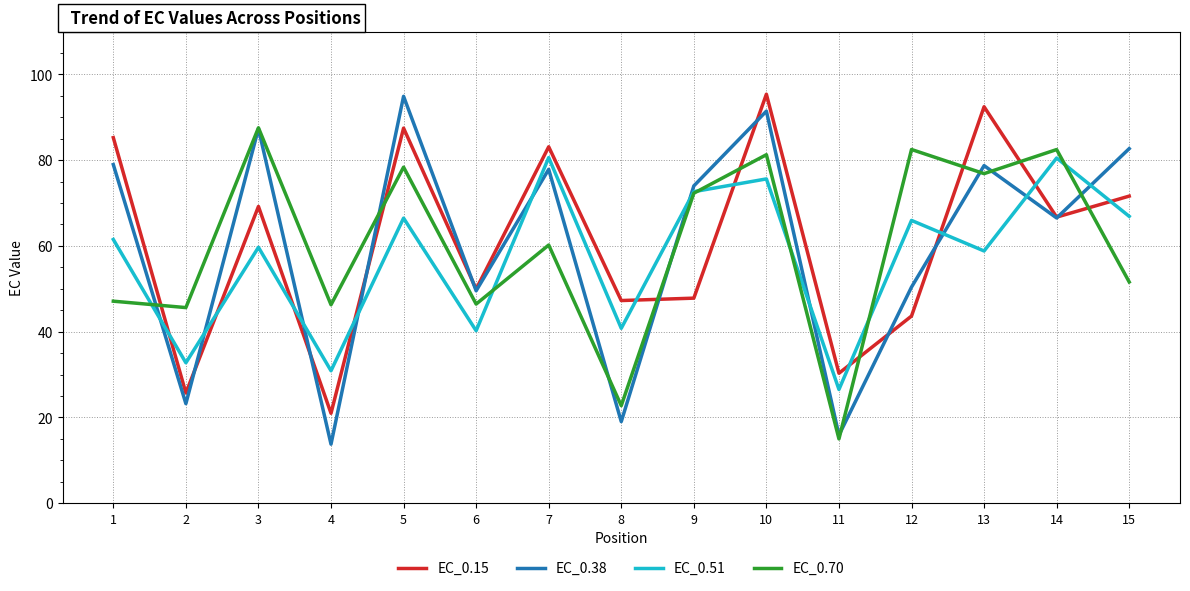

What is the approximate value of EC_0.70 at 7?

60.2